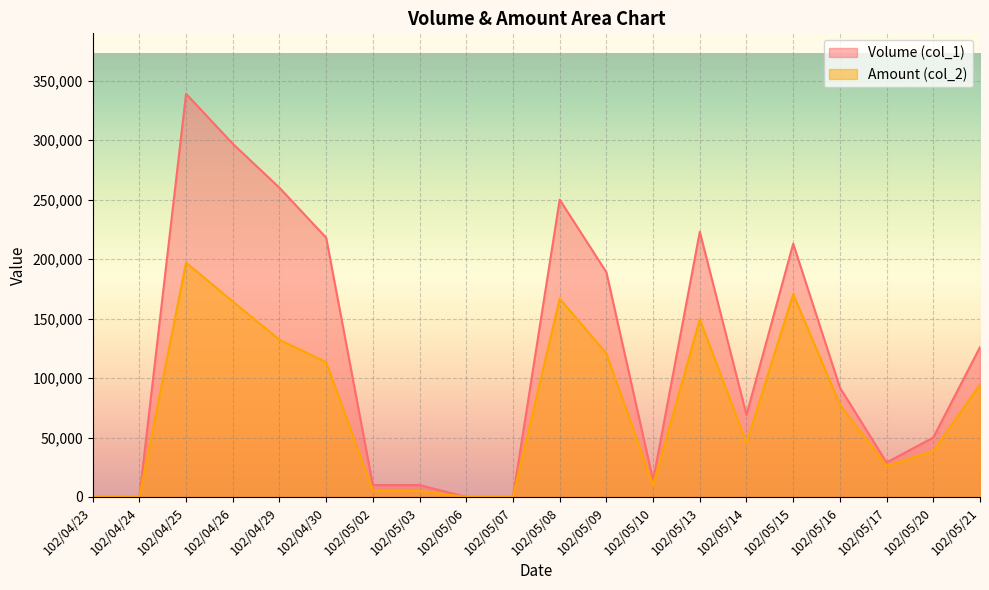

The value of Amount (col_2) at 102/05/06 is 82841. True or false?

False